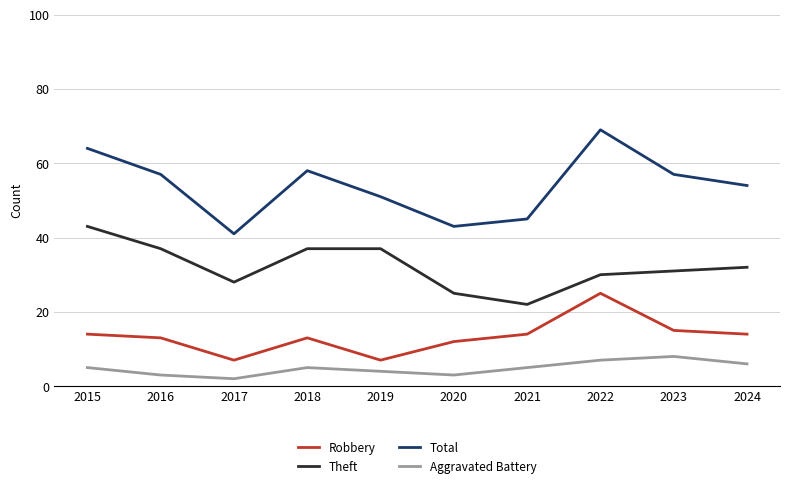

What is the difference between the highest and lowest values at 2021?

40